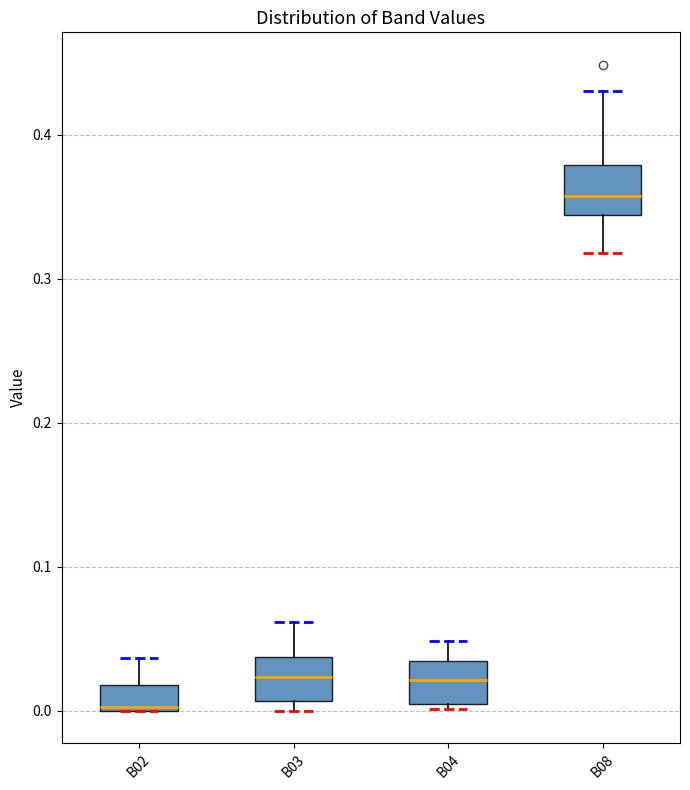

Reading left to right, transcribe this box plot: for each box, give where its median line is, the range the box spans, and where its two whiskers end, as read against the y-axis. The values are not printed on the chart, so give them approximately, as read against the axis.

B02: median 0.00, box 0.00 to 0.02, whiskers 0.00 to 0.04
B03: median 0.02, box 0.01 to 0.04, whiskers 0.00 to 0.06
B04: median 0.02, box 0.00 to 0.03, whiskers 0.00 (just below the box's lower edge) to 0.05
B08: median 0.36, box 0.34 to 0.38, whiskers 0.32 to 0.43